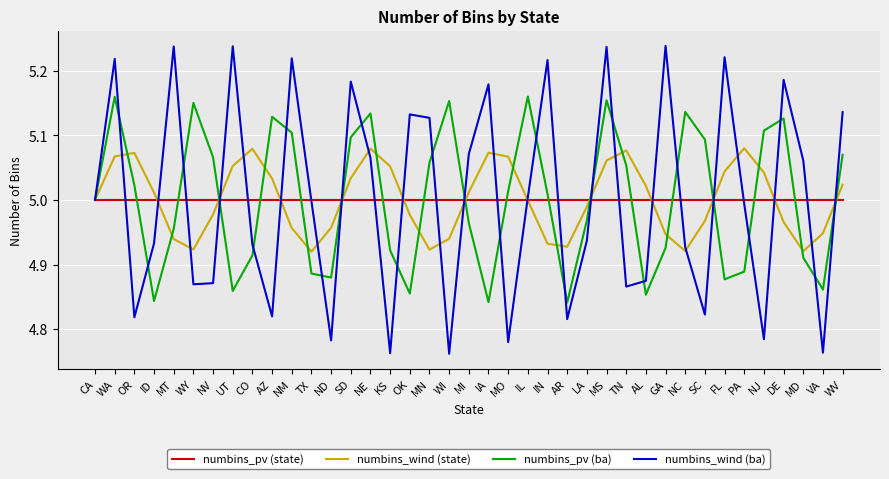

How many lines are shown in the chart?

4